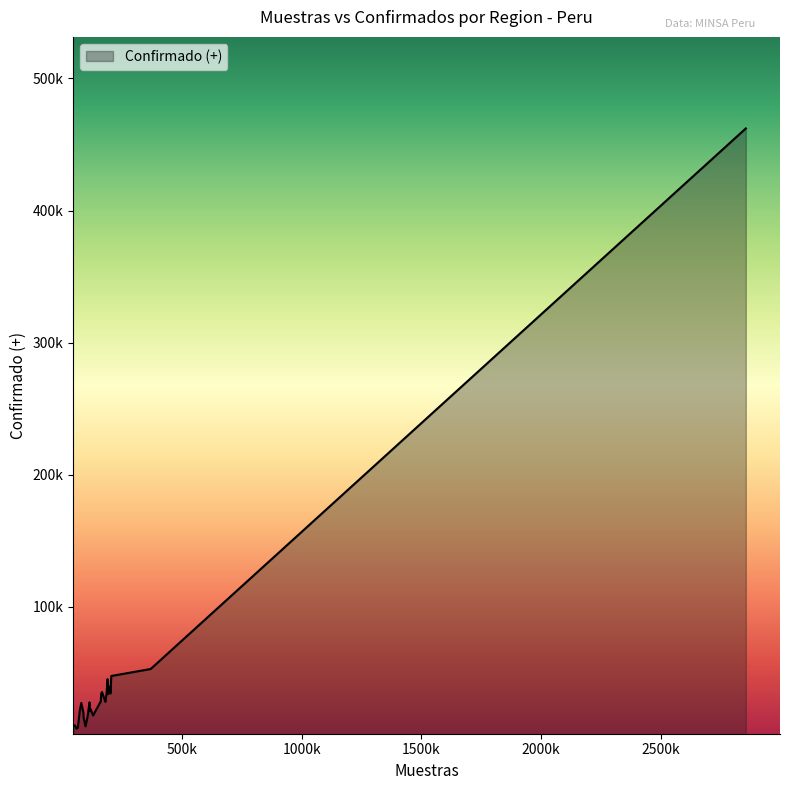

What is the greatest value displayed?

462182